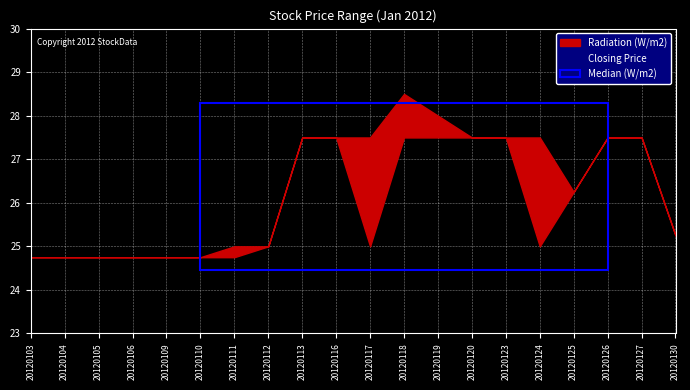

Count the Highest Price of the Day values in the range 24 to 27.

10